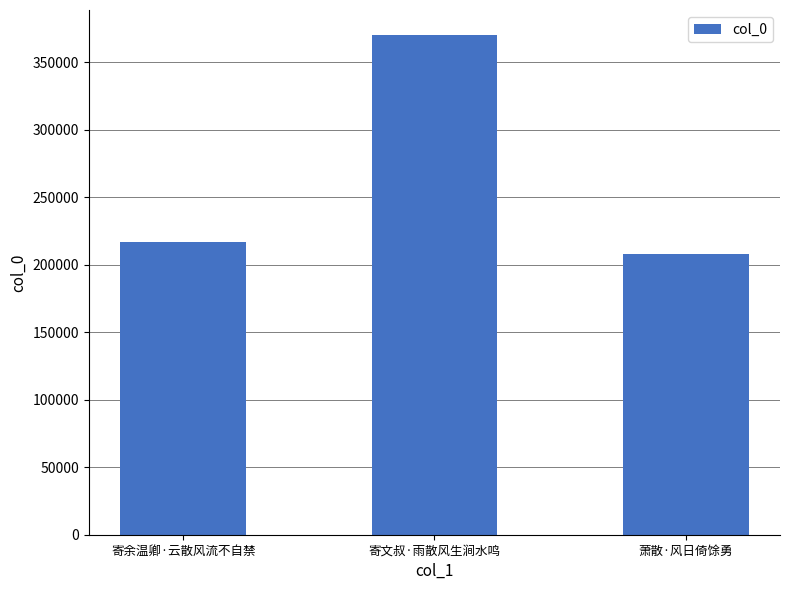

At which label is the value closest to 288883?

寄余温卿·云散风流不自禁